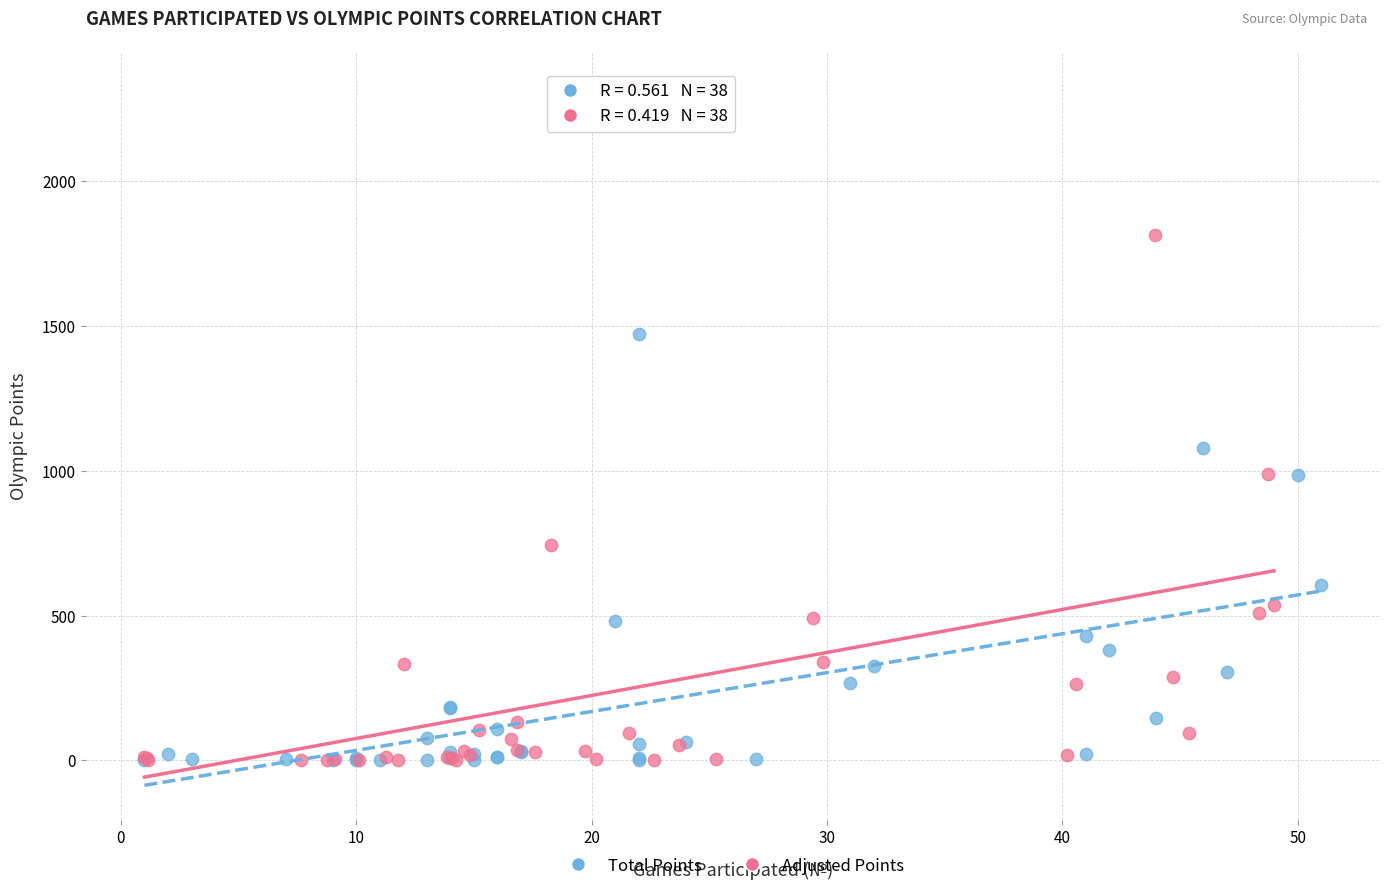

What are all the series names shown in the legend?

Total Points, Adjusted Points